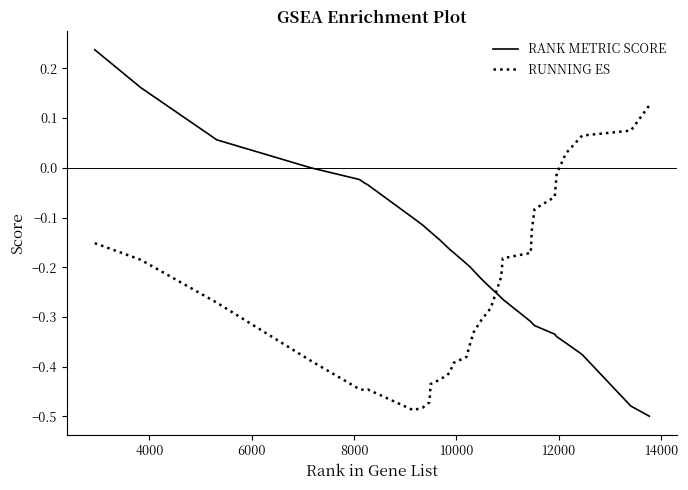

What are all the series names shown in the legend?

RANK METRIC SCORE, RUNNING ES